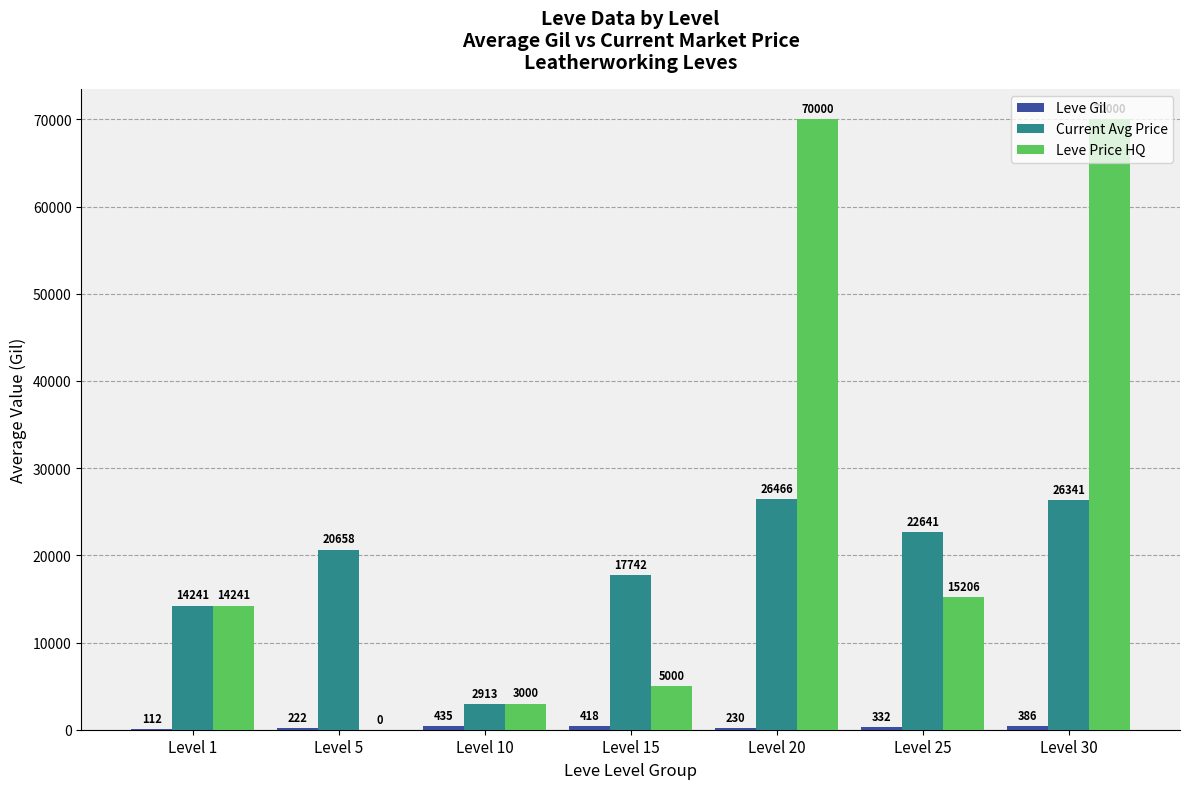

The value of Leve Price HQ at Level 15 is 1529.3. True or false?

False